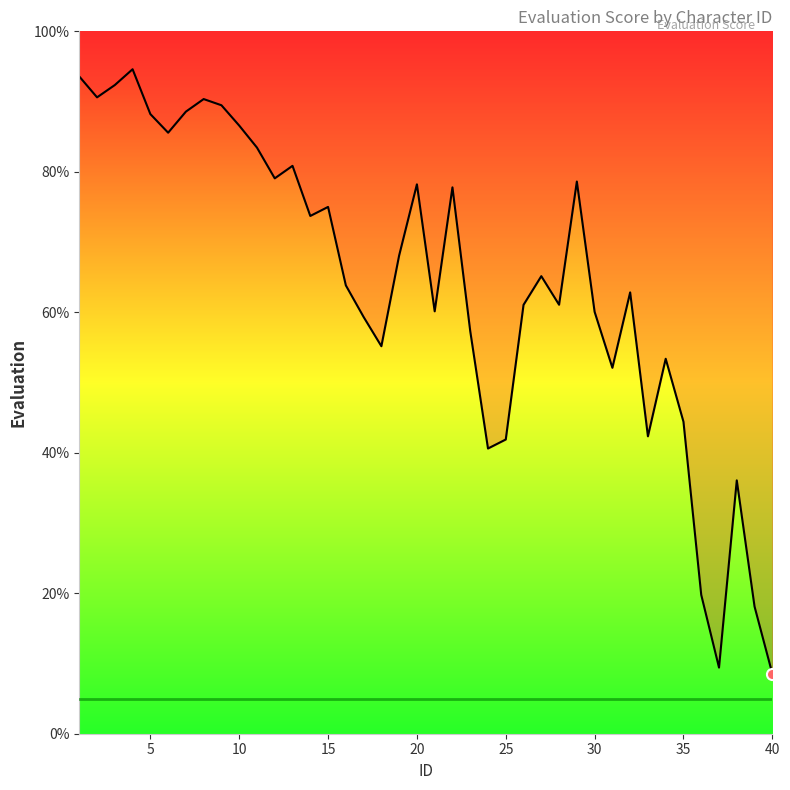

What is the sum of all values?

2567.3